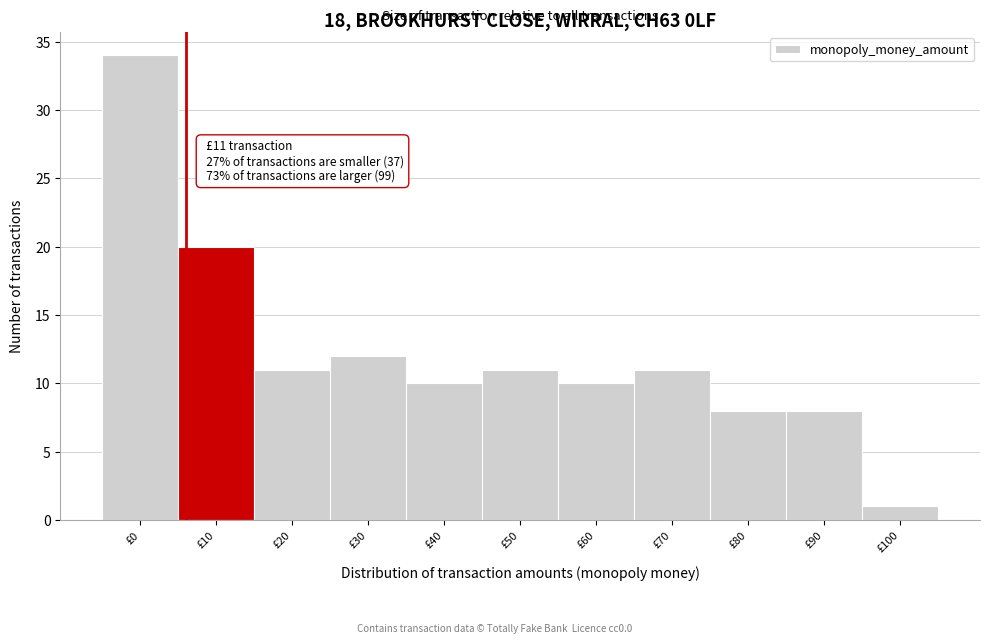

Reading left to right, transcribe all the data shown in this chart.

34	20	11	12	10	11	10	11	8	8	1